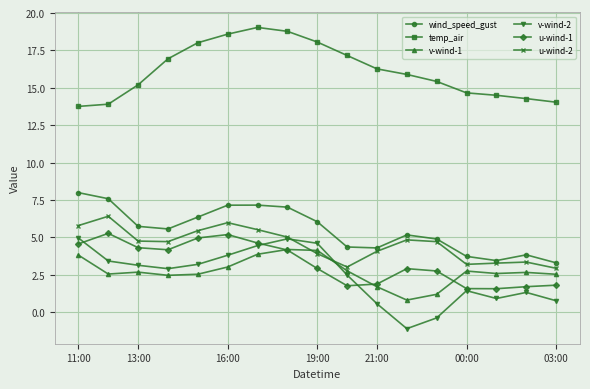

Which series has the largest total across all categories?

temp_air